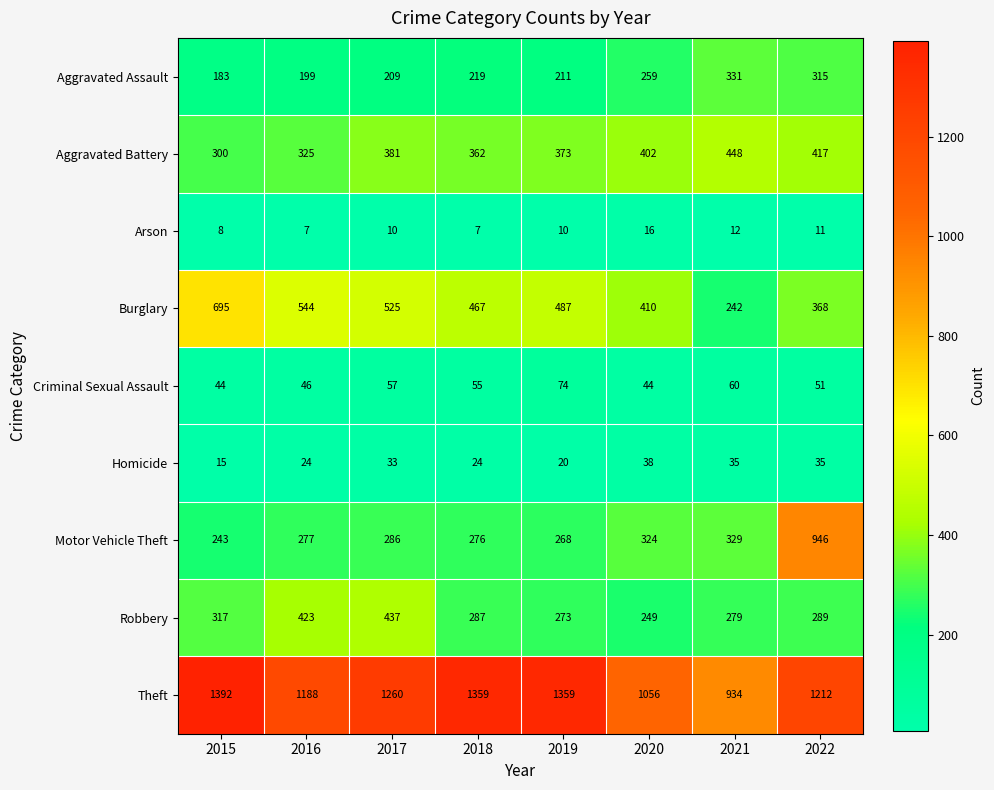

Which label corresponds to the largest value in the chart?

2015